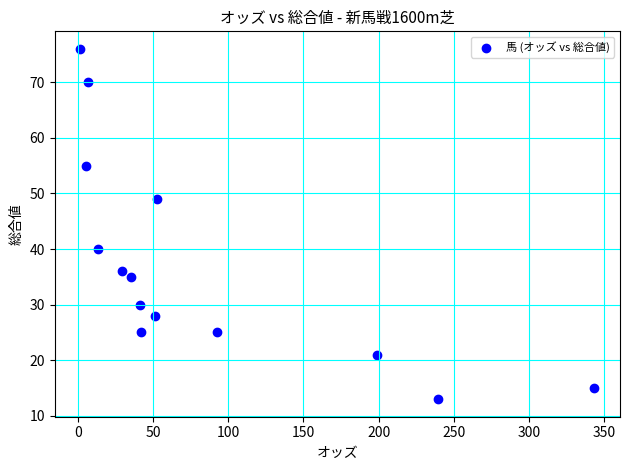

What is the range of Y values (max minus min)?

63